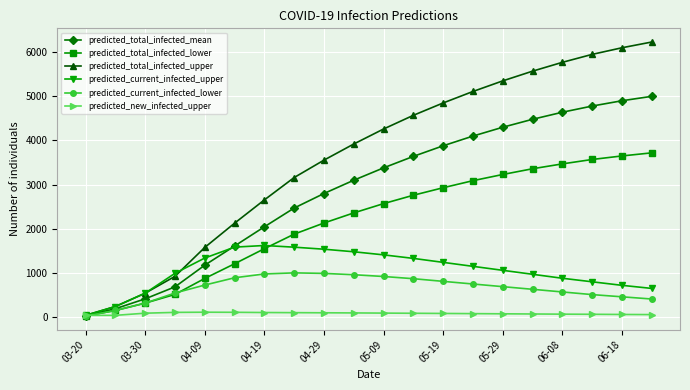

Which series has the largest total across all categories?

predicted_total_infected_upper